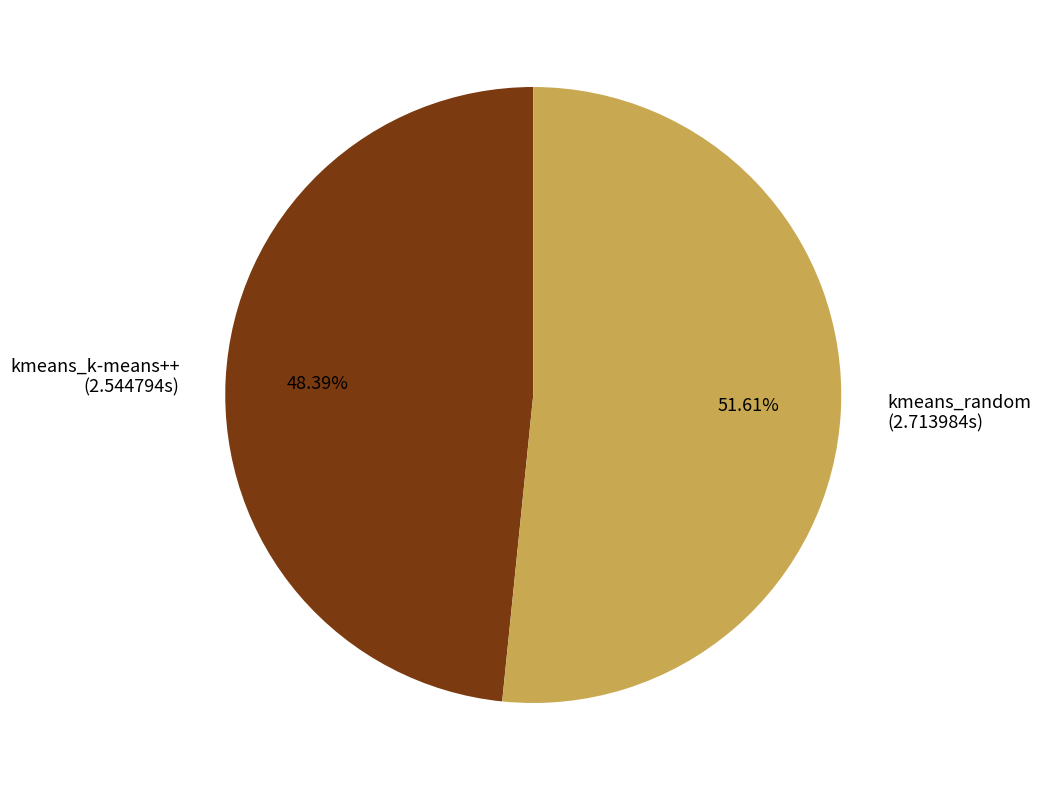

Rank the categories by value from highest to lowest.

kmeans_random, kmeans_k-means++